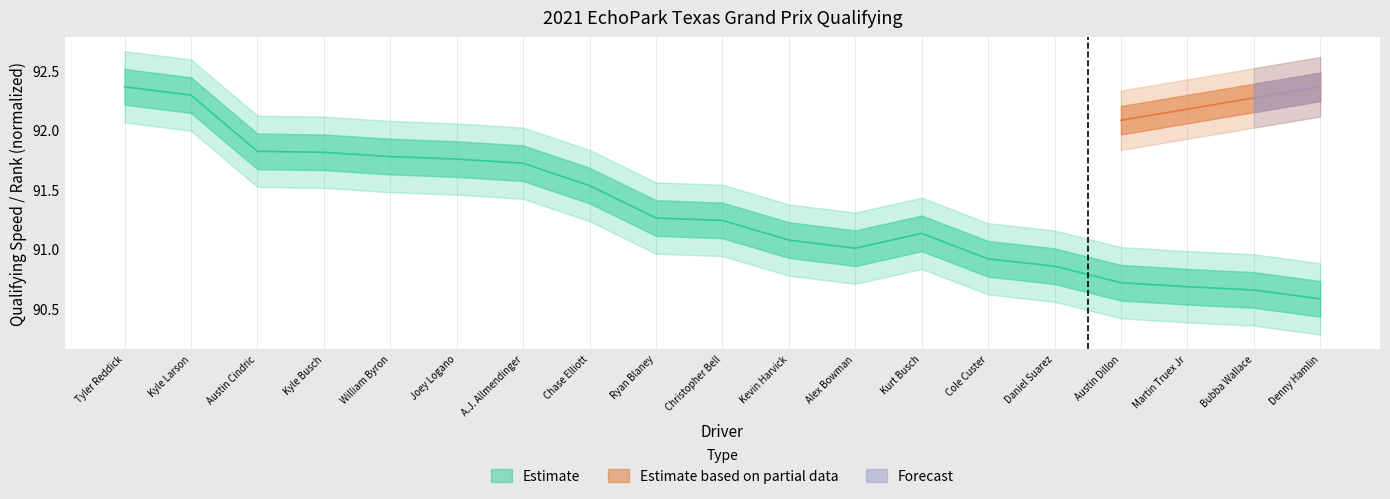

What is the value of the 16th point from the left?

90.7